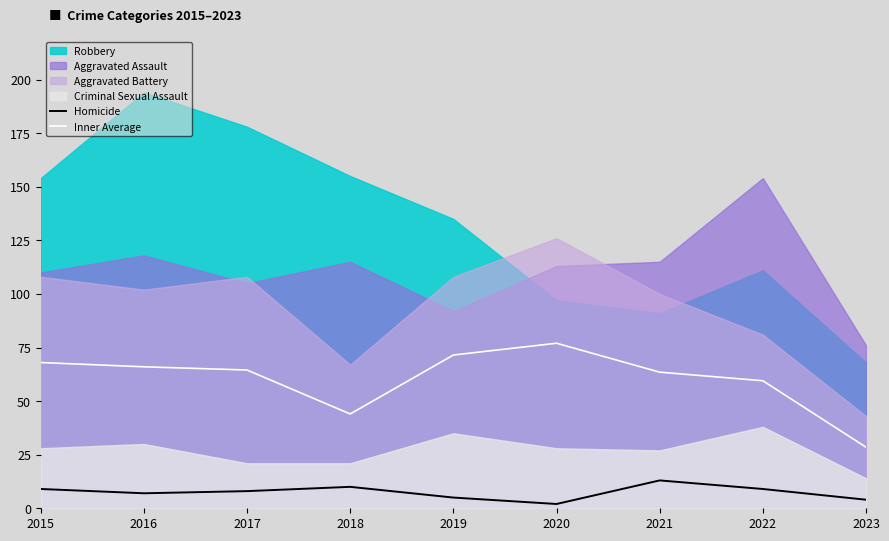

Reading left to right, extract all data points from this chart.

Homicide: 9.0	7.0	8.0	10.0	5.0	2.0	13.0	9.0	4.0
Inner Average: 68.0	66.0	64.5	44.0	71.5	77.0	63.5	59.5	28.5